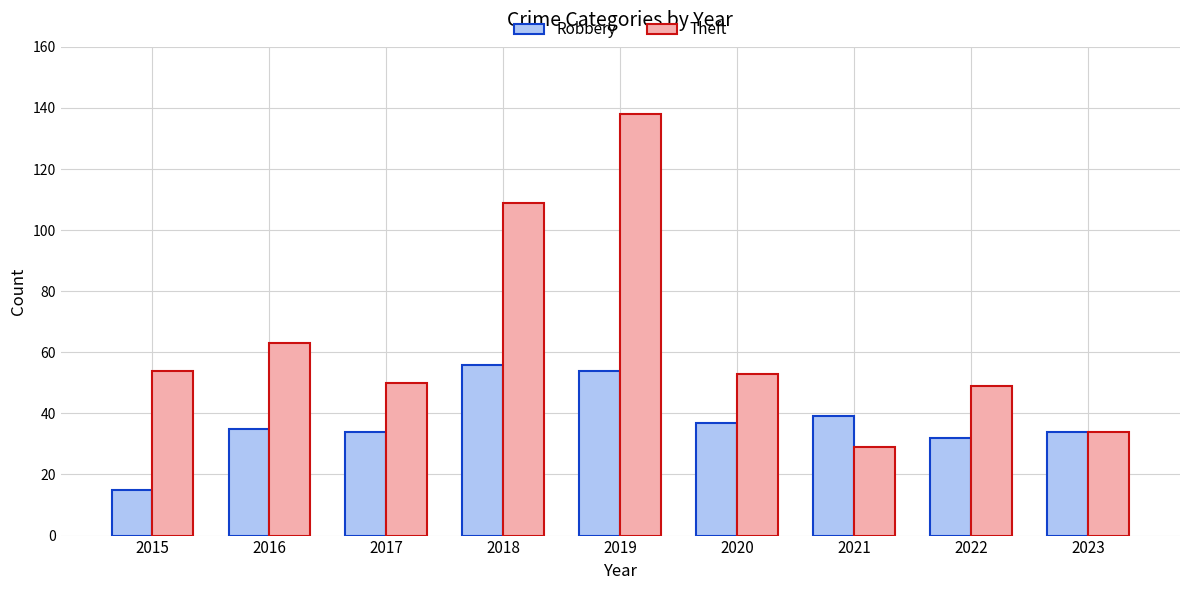

Read the Theft value at 2021, to the nearest 10.

30